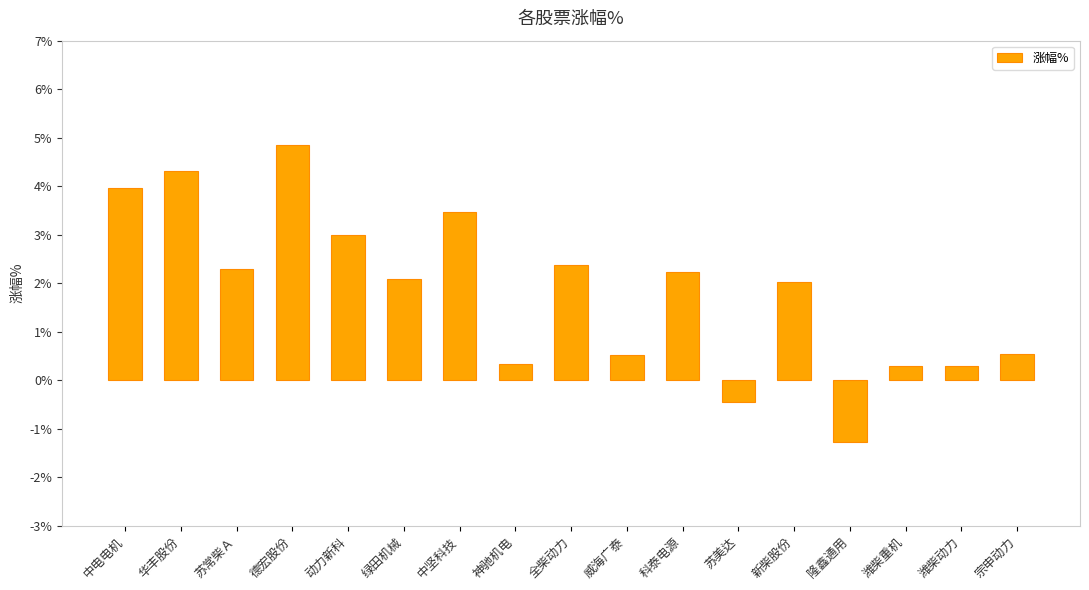

How many negative values are there?

2